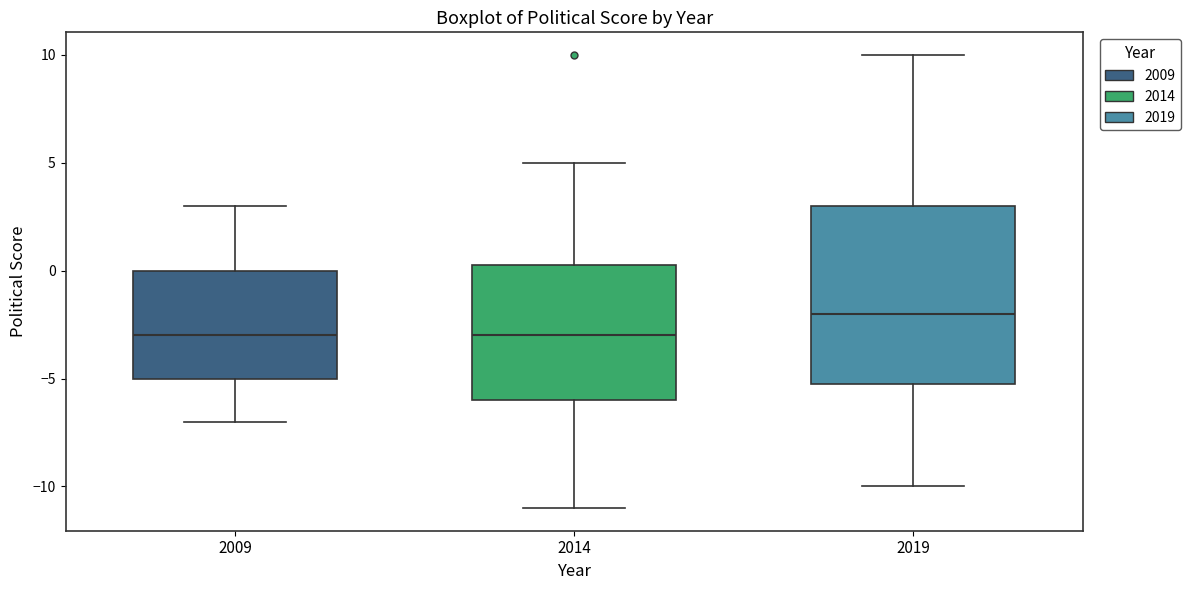

Reading left to right, transcribe this box plot: for each box, give where its median line is, the range the box spans, and where its two whiskers end, as read against the y-axis. The values are not printed on the chart, so give them approximately, as read against the axis.

2009: median -3.0, box -5.0 to 0.0, whiskers -7.0 to 3.0
2014: median -3.0, box -6.0 to 0.5, whiskers -11.0 to 5.0
2019: median -2.0, box -5.0 to 3.0, whiskers -10.0 to 10.0